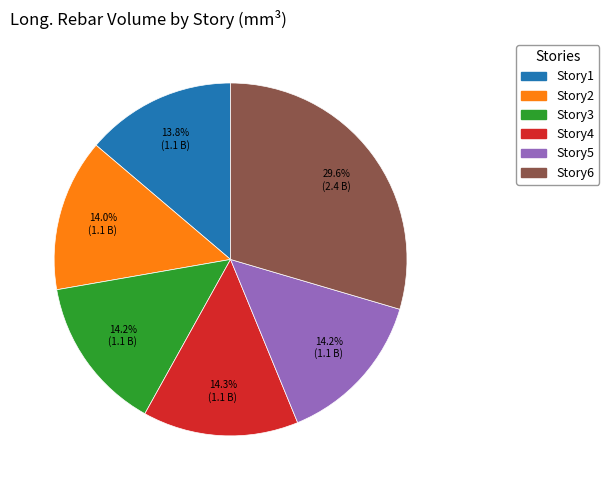

To the nearest percent, what portion does Story1 represent?

14%